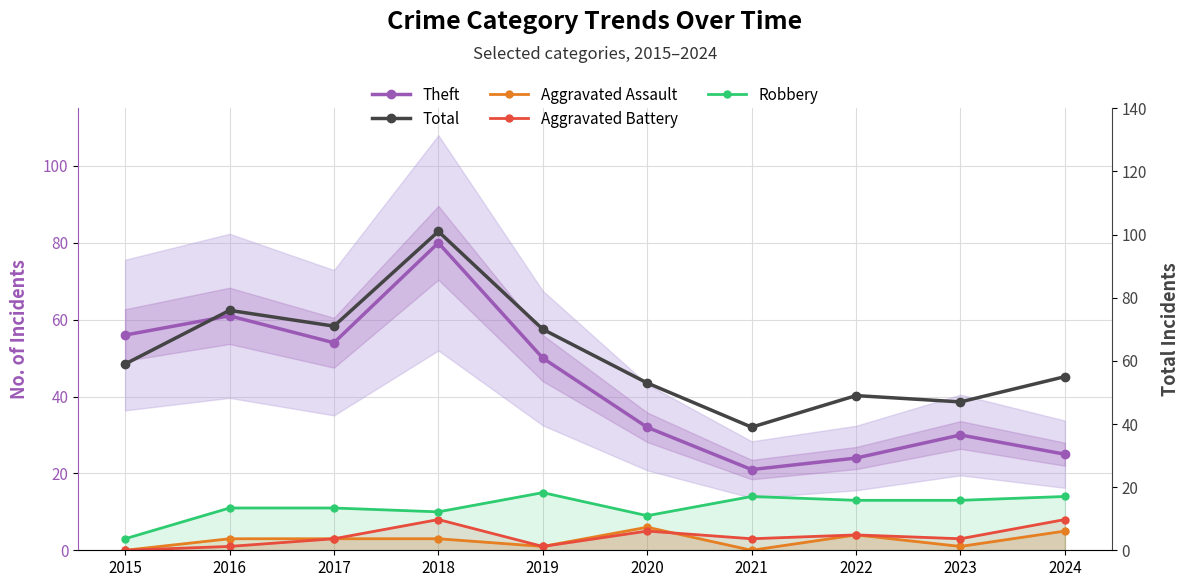

Count the number of categories in the chart.

10